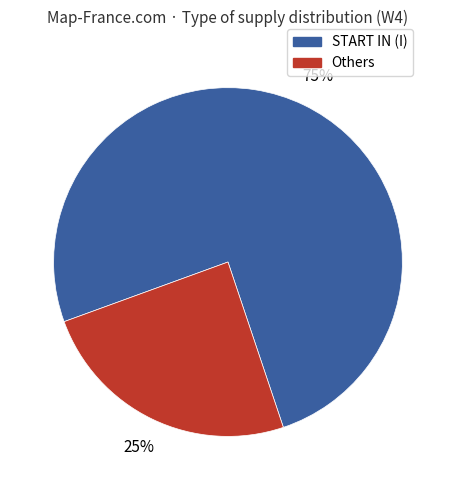

Is the sum of Others and START IN (I) greater than half?

Yes